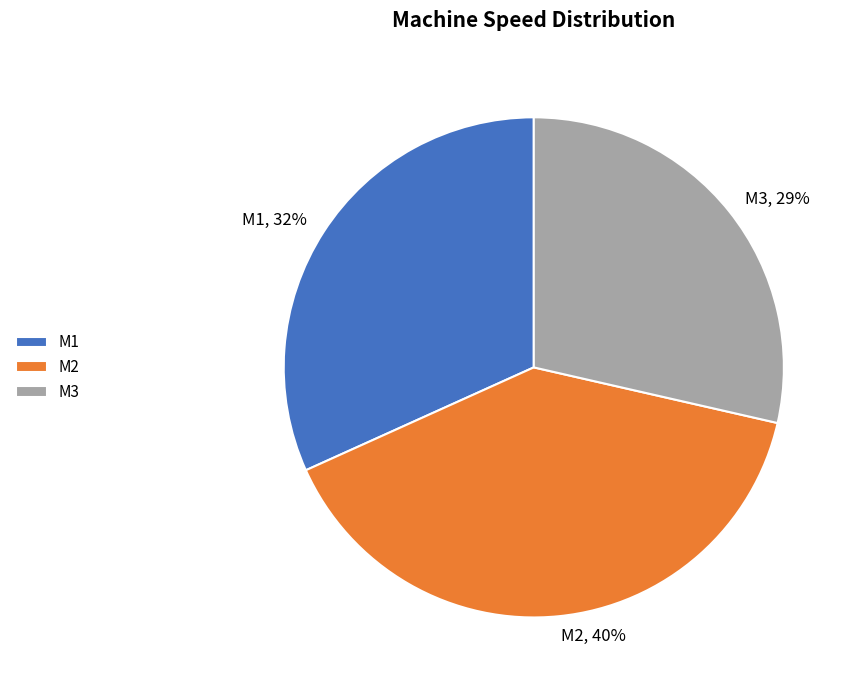

What percentage is the M1 slice, to the nearest percent?

32%